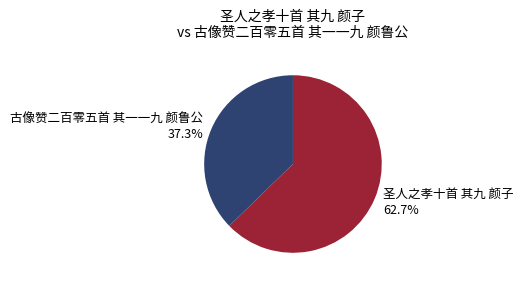

Do 古像赞二百零五首 其一一九 颜鲁公 and 圣人之孝十首 其九 颜子 together represent more than half of the pie?

Yes